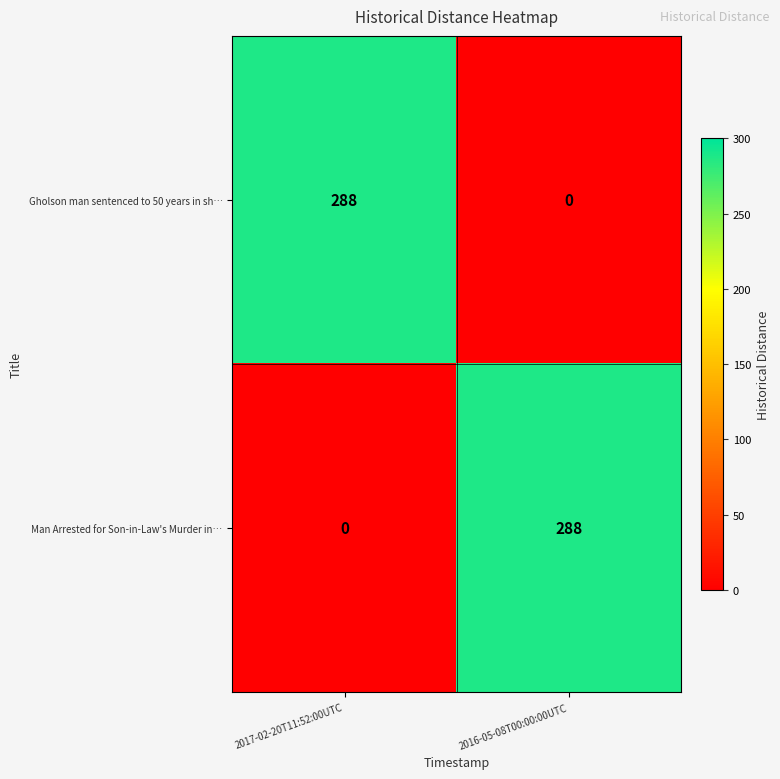

What is the difference between the maximum and minimum values in the Man Arrested for Son-in-Law's Murder in… series?

288